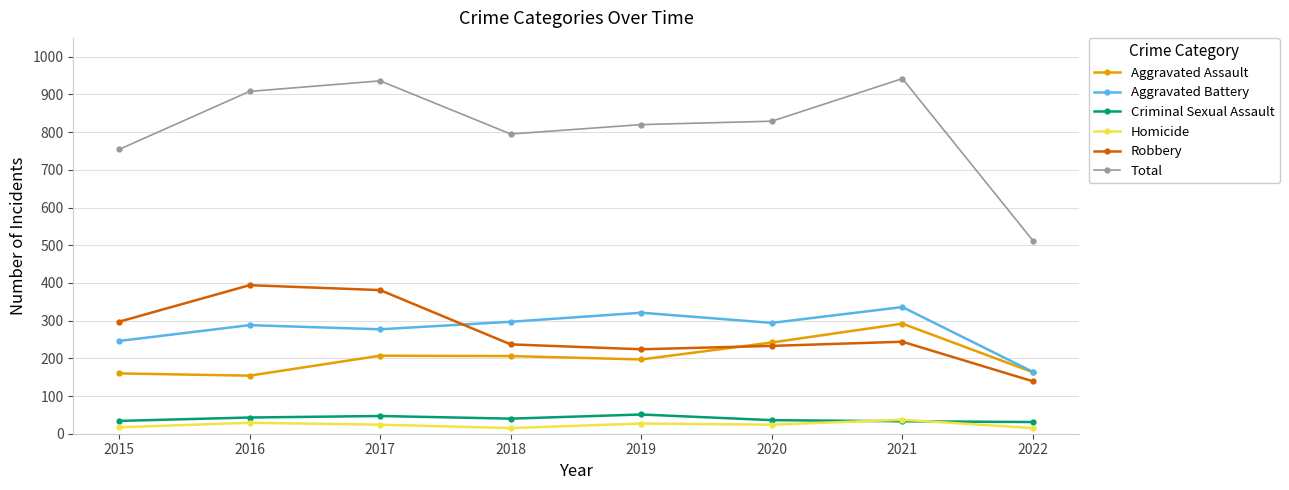

What is the sum of the Criminal Sexual Assault values at 2016 and 2021?

76